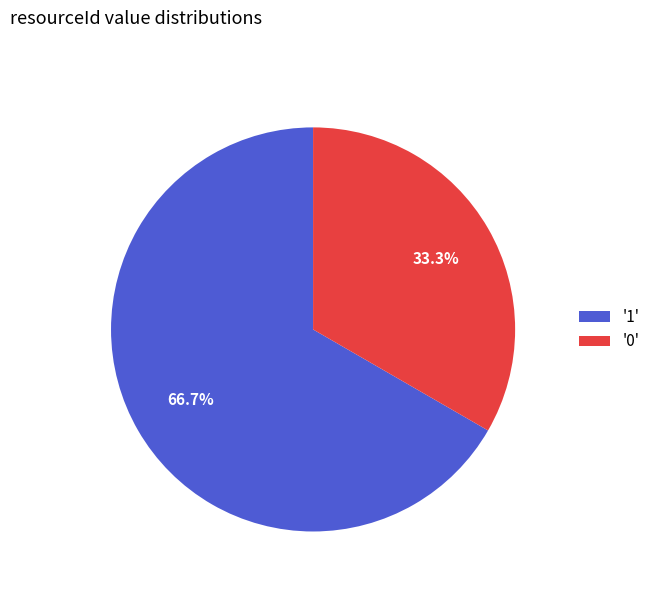

Which slice represents more than half of the pie?

'1'